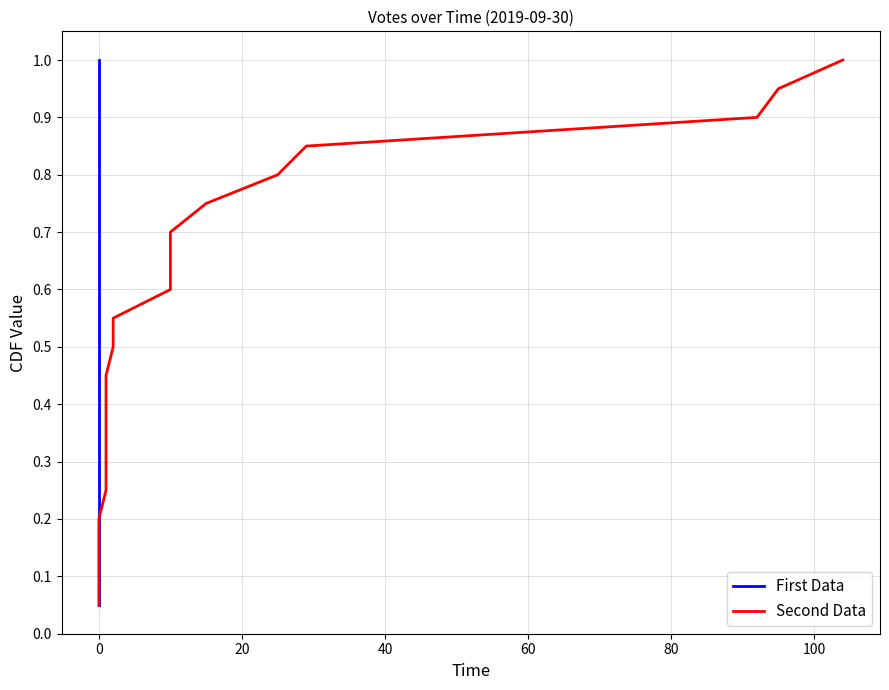

Is this an area chart (filled region under the line)?

No